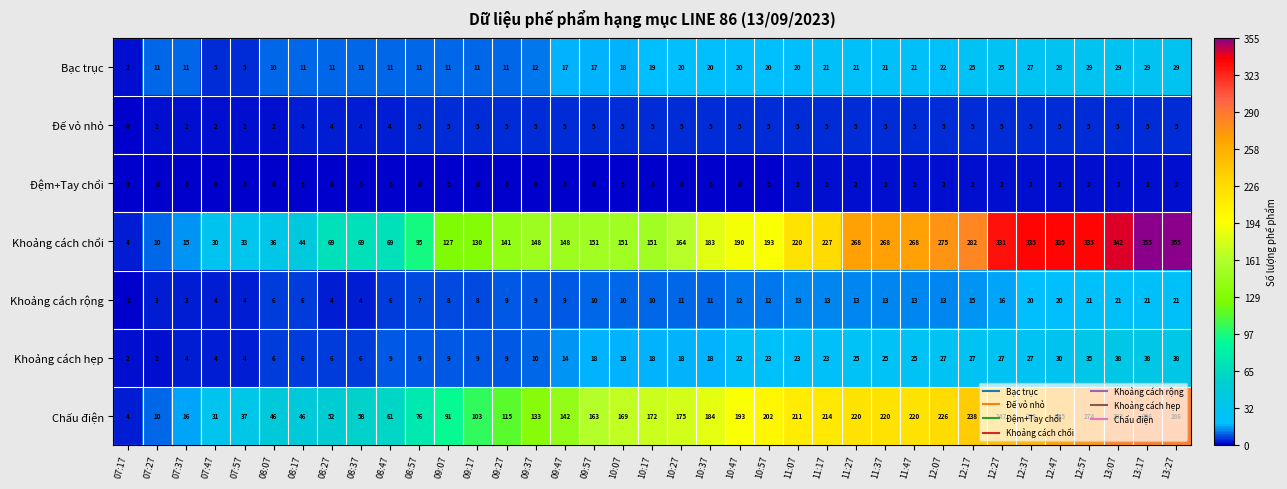

What is the spread (max minus min) of values at 09:27?

141